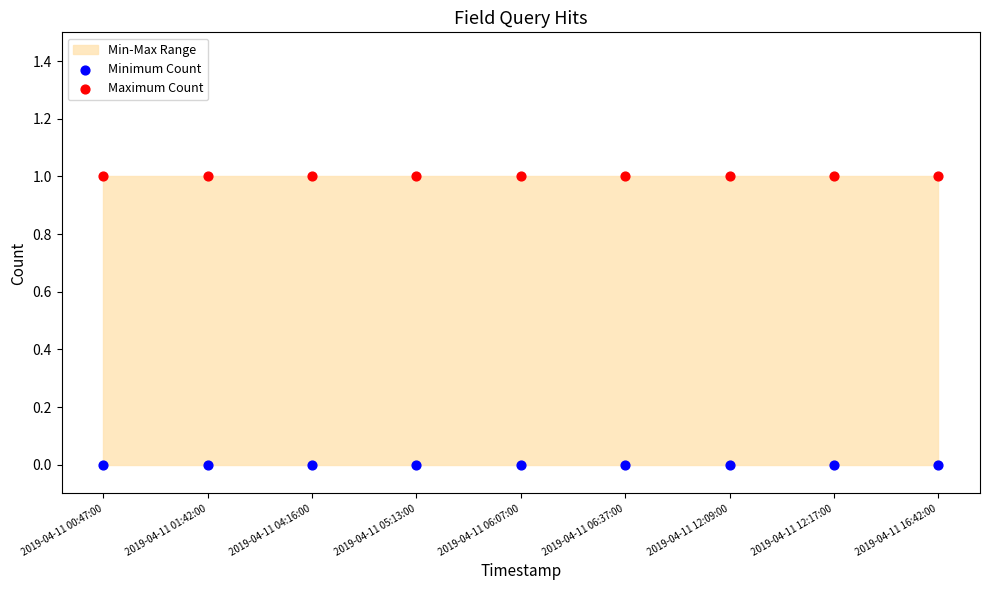

Which series contains the highest Y value?

Maximum Count